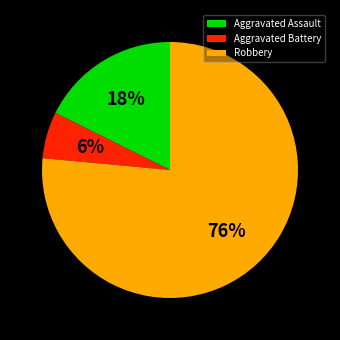

Which category has the smallest portion of the pie?

Aggravated Battery